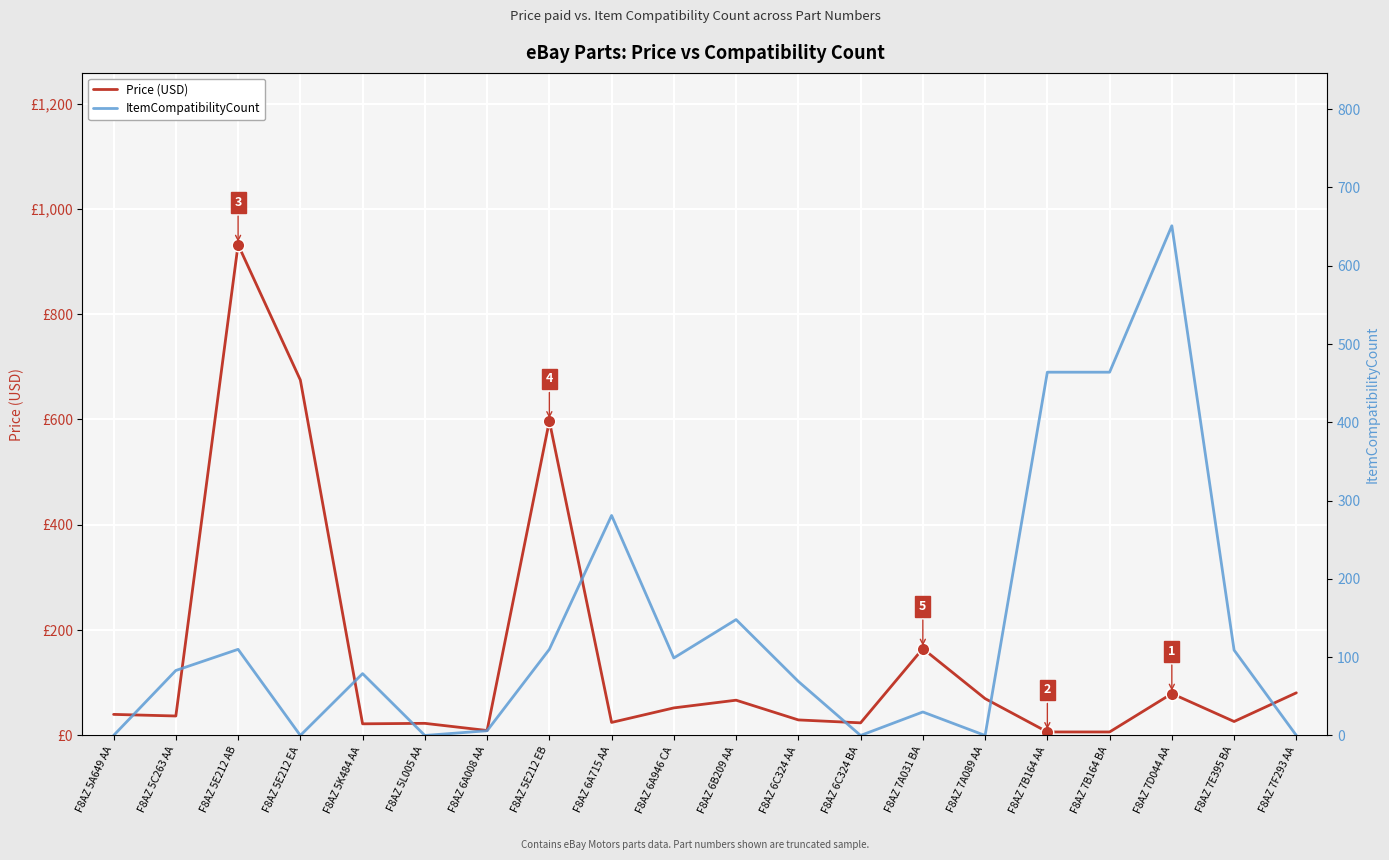

Which category has the highest value in the ItemCompatibilityCount series?

F8AZ 7D044 AA